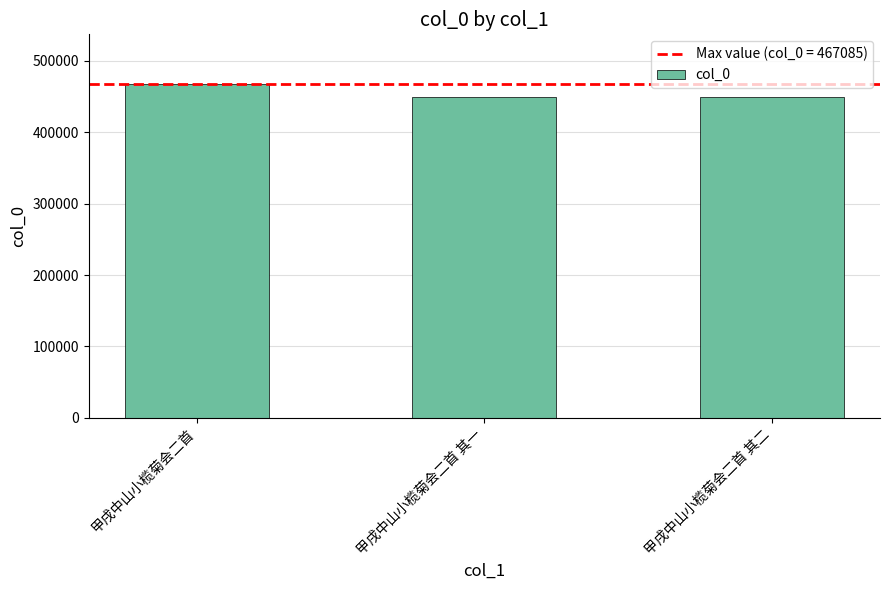

What is the greatest value displayed?

467085